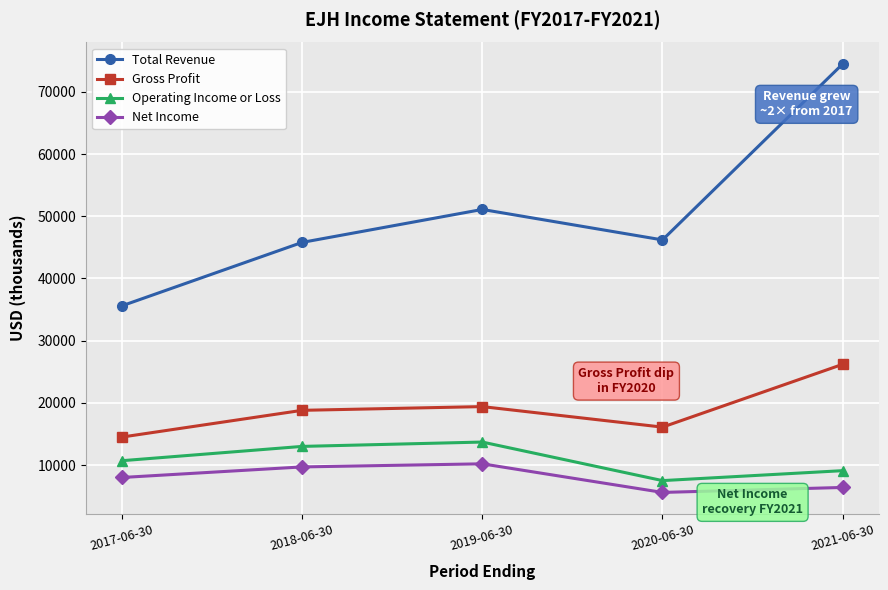

At which category is the sum across all series the highest?

2021-06-30